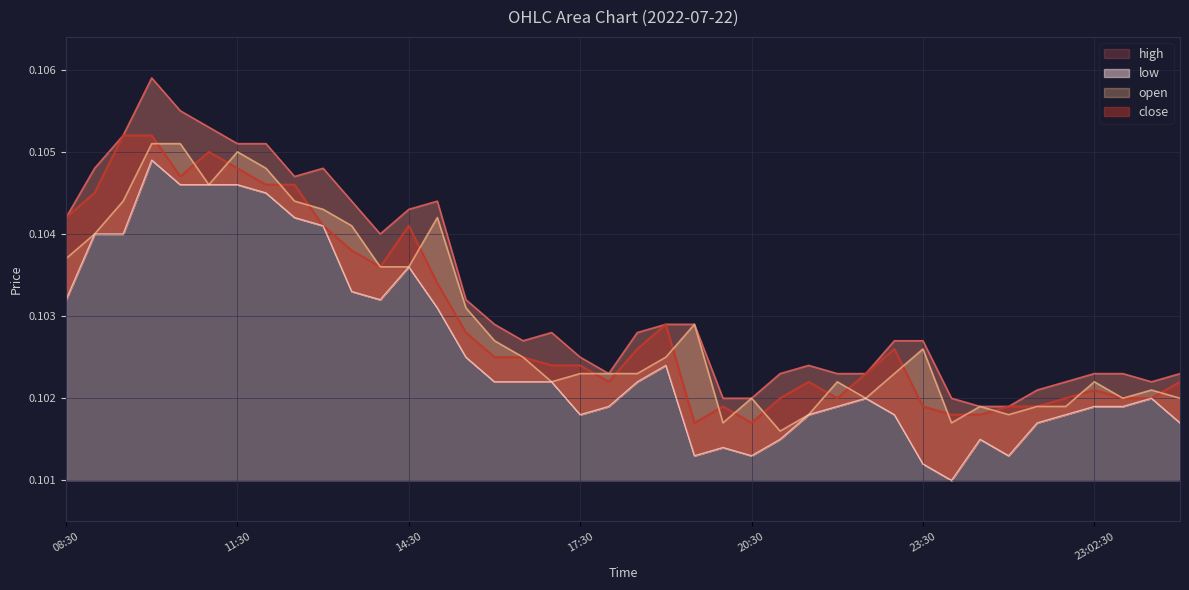

What is the sum of the close values at 2022-07-22 15:30 and 2022-07-22 09:00?

0.2